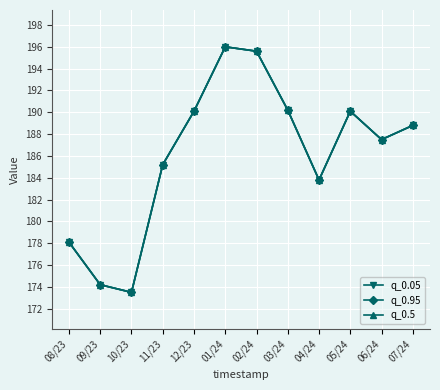

Is this an area chart (filled region under the line)?

No